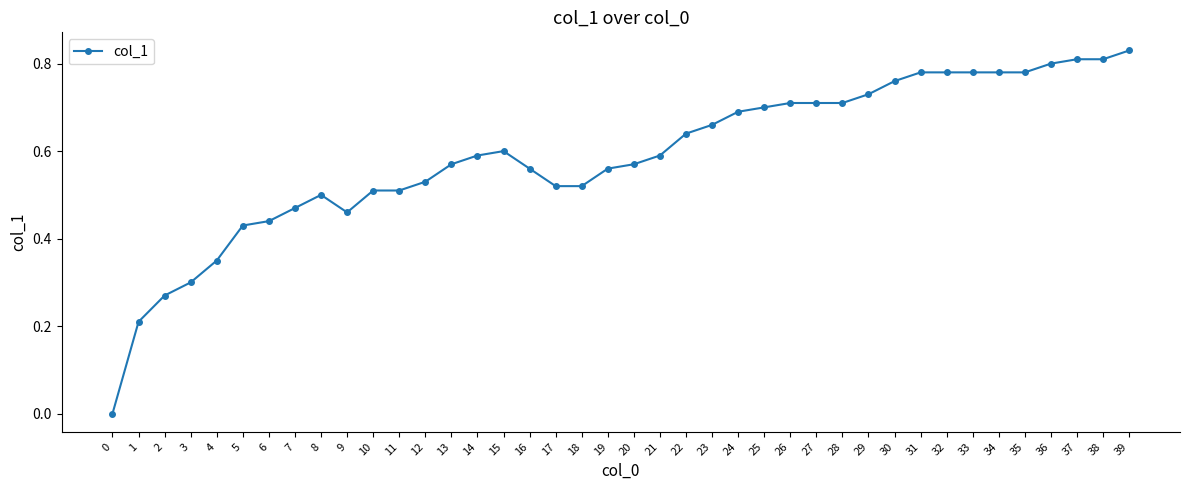

How many distinct data groups are displayed?

1